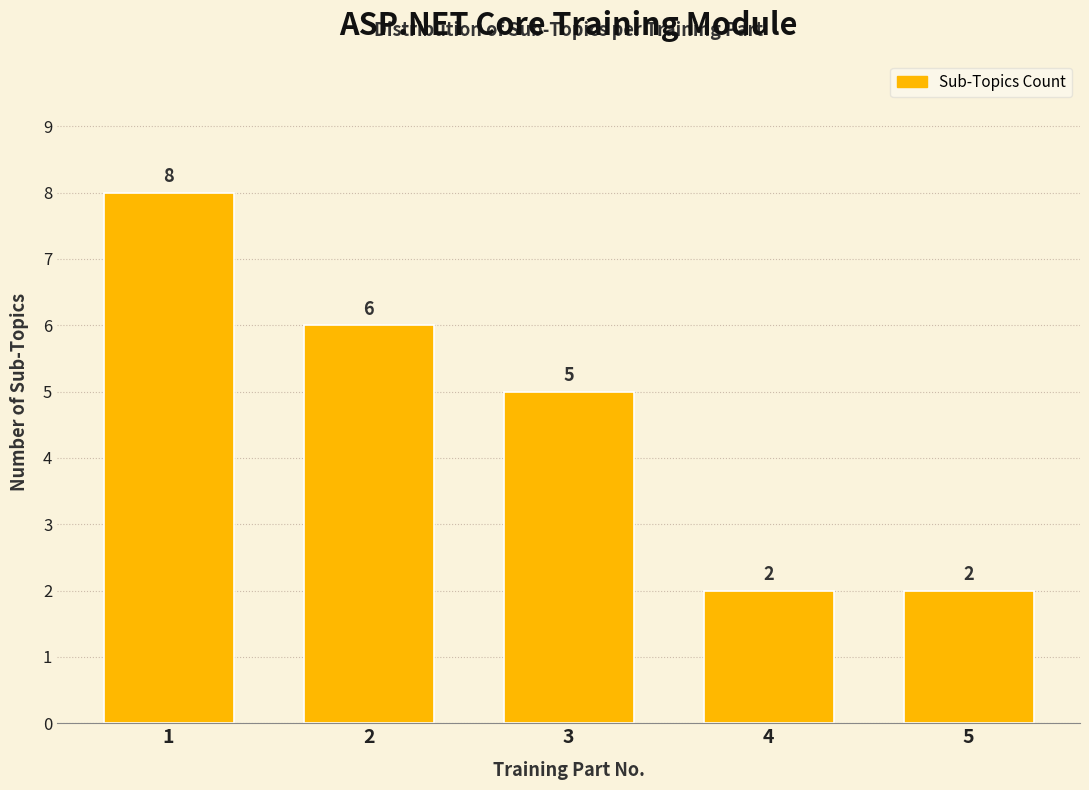

Reading left to right, list all the values displayed in this chart.

8	6	5	2	2